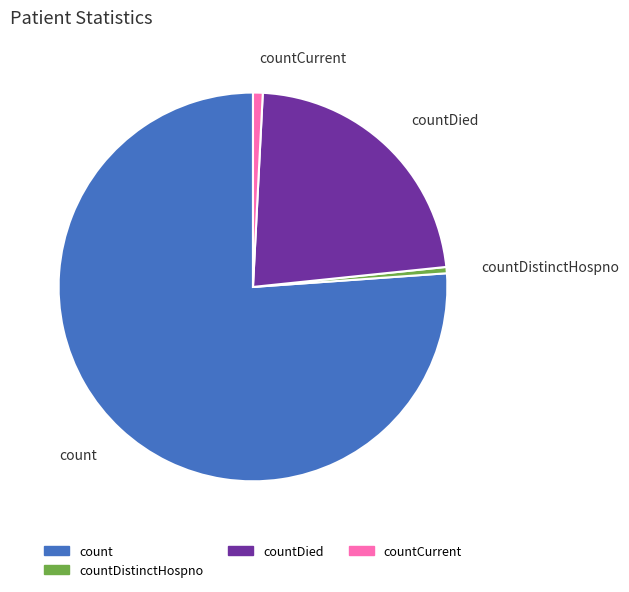

What is the majority slice?

count